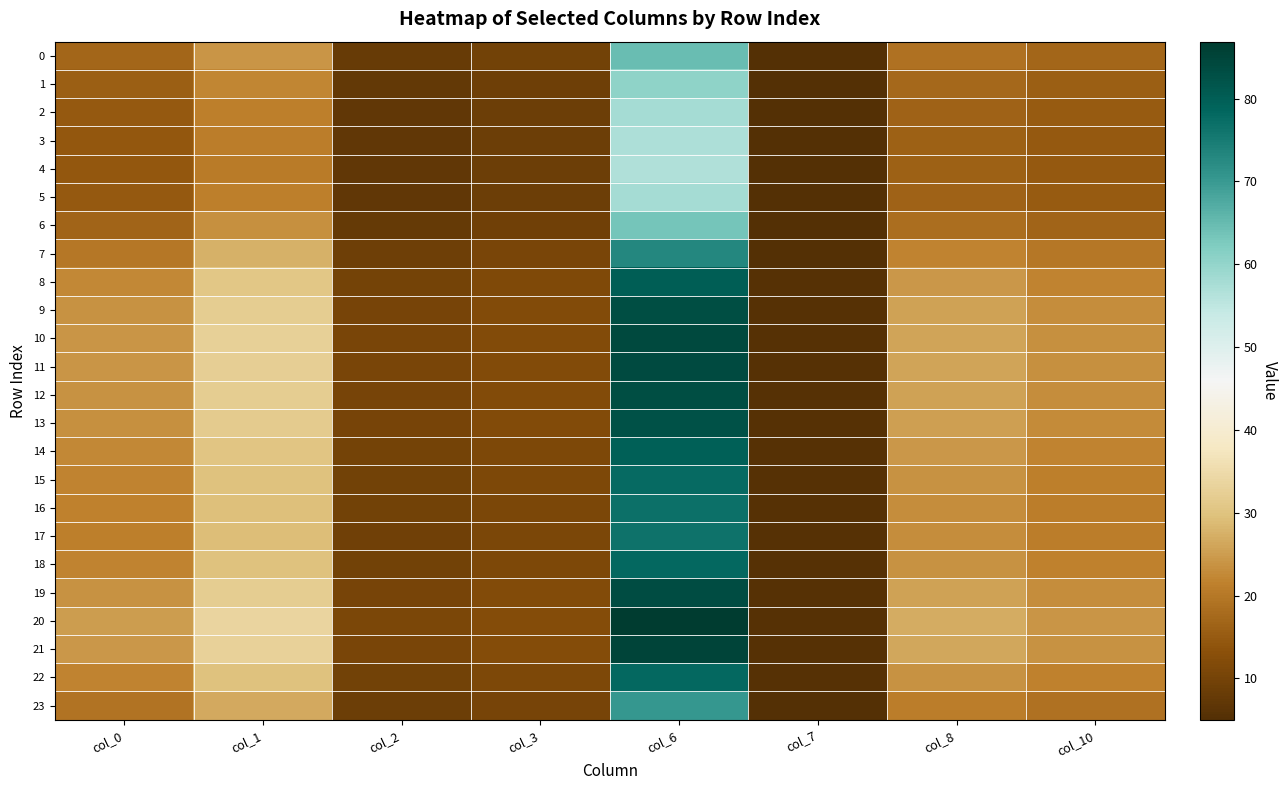

List the series in order of their peak value, highest first.

20, 21, 10, 11, 19, 12, 9, 13, 8, 14, 18, 22, 15, 16, 17, 7, 23, 0, 6, 1, 2, 5, 3, 4